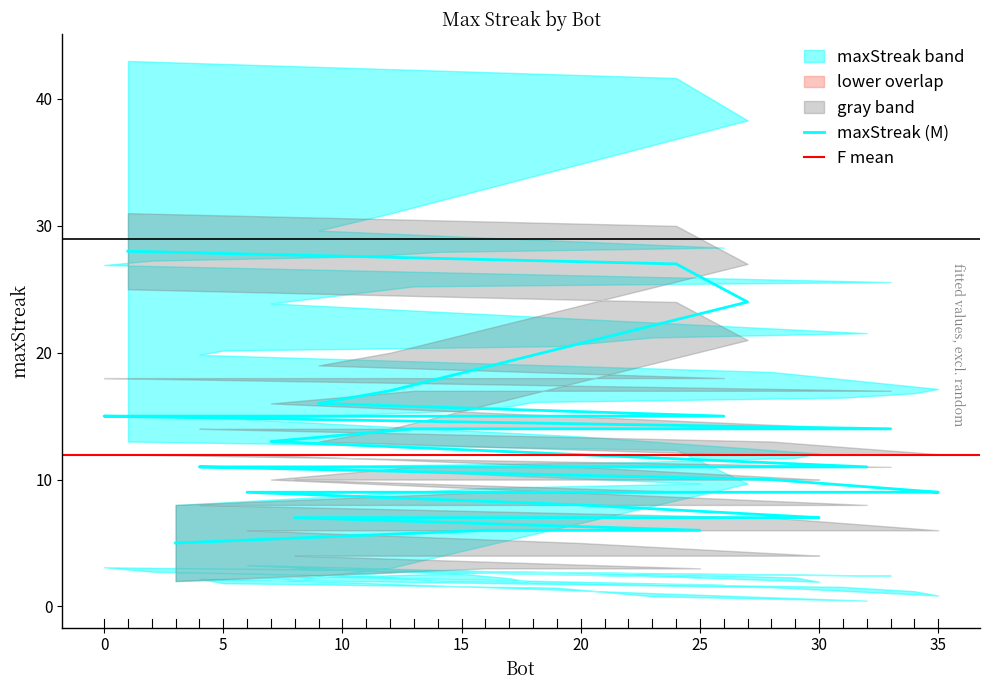

What is the value of the 27th point from the left?

9